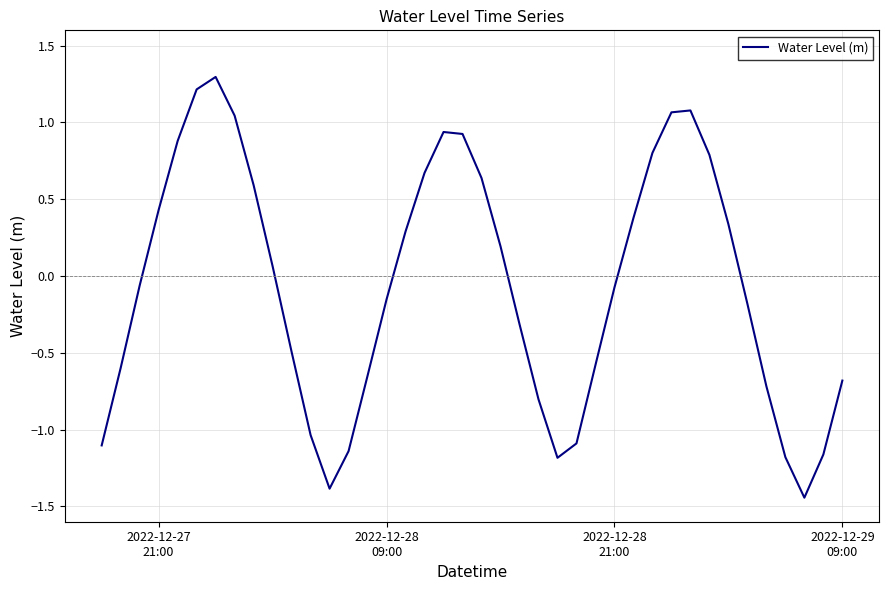

What is the maximum value shown in the chart?

1.3